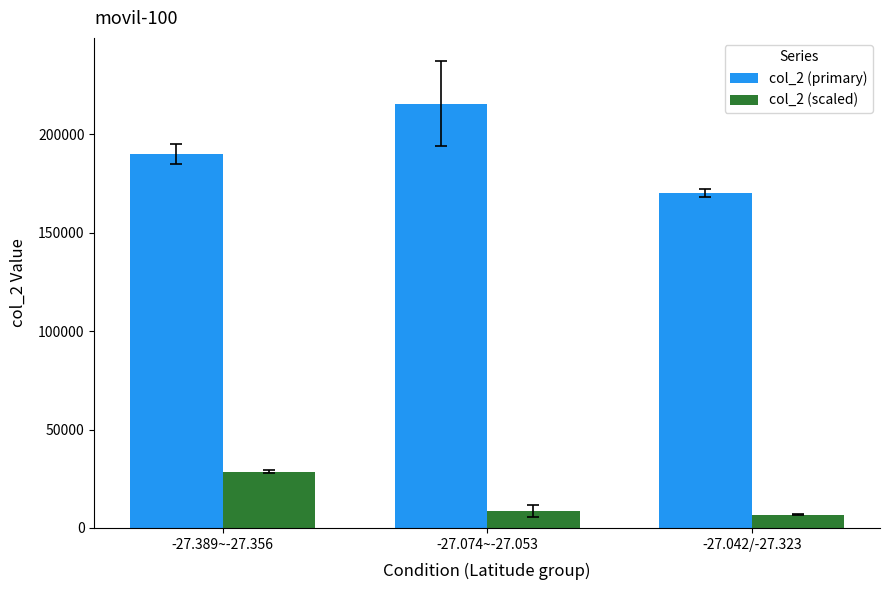

Reading right to left, extract all data points from this chart.

col_2 (primary): 170242.0	215643.3	190147.3
col_2 (scaled): 6809.7	8625.7	28522.1